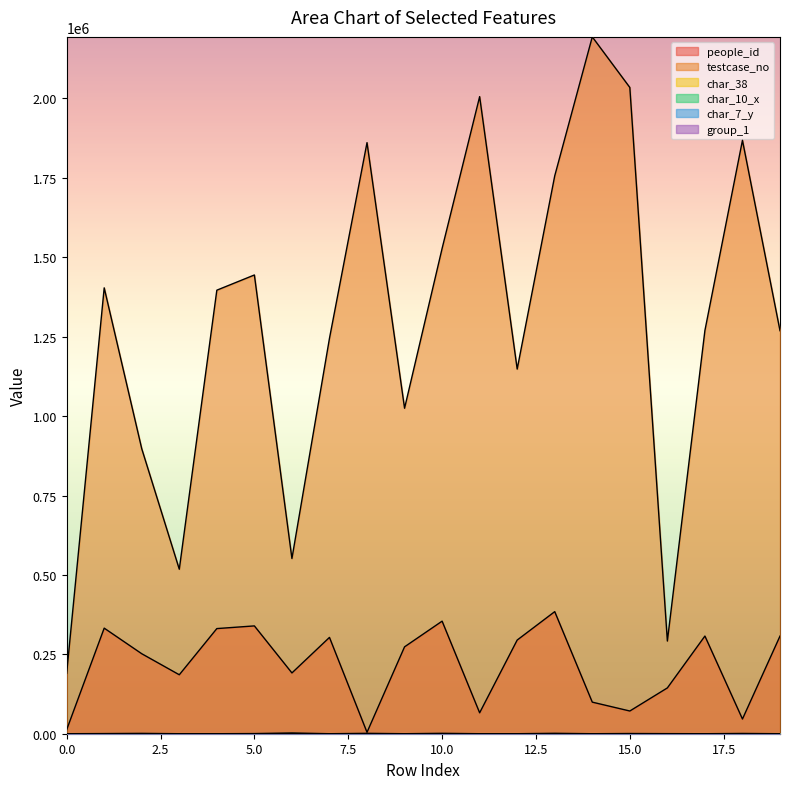

True or false: char_7_y has more than 0 points higher than both neighbors.

True